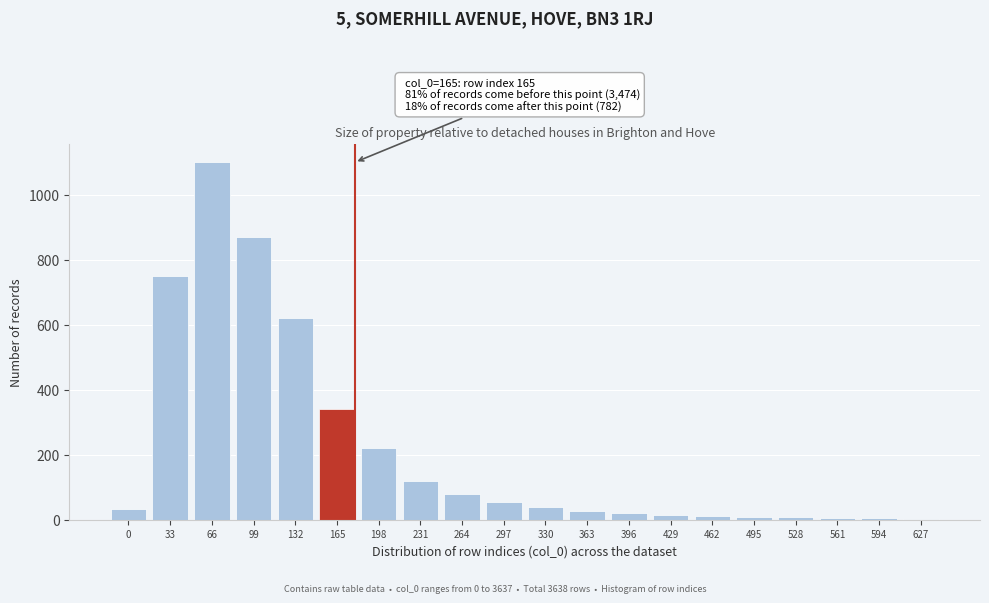

Which label corresponds to the largest value in the chart?

66